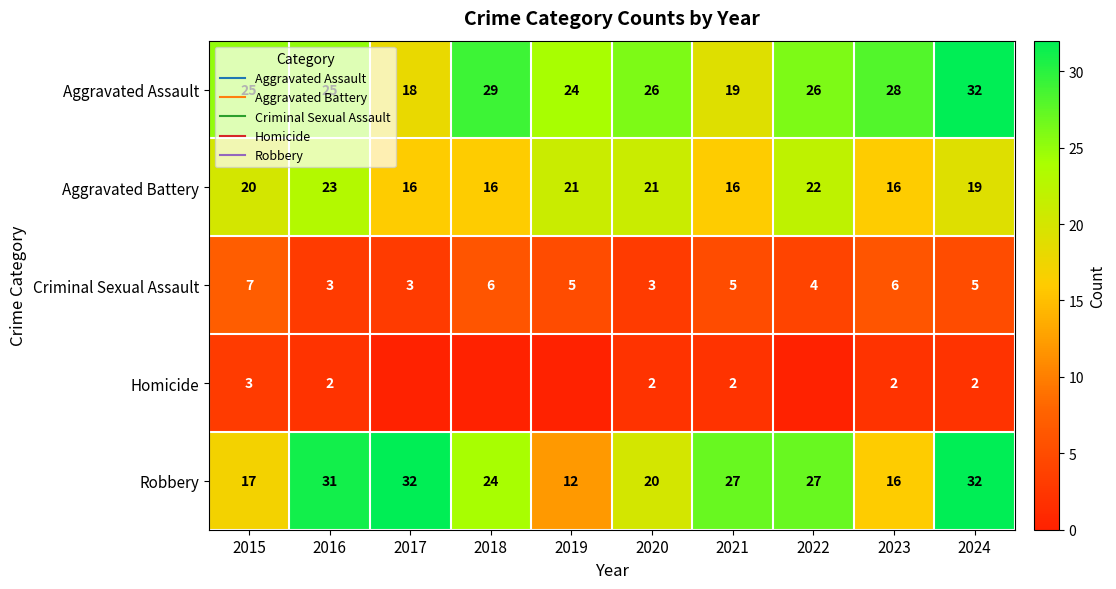

Which category has the lowest value in the Robbery series?

2019